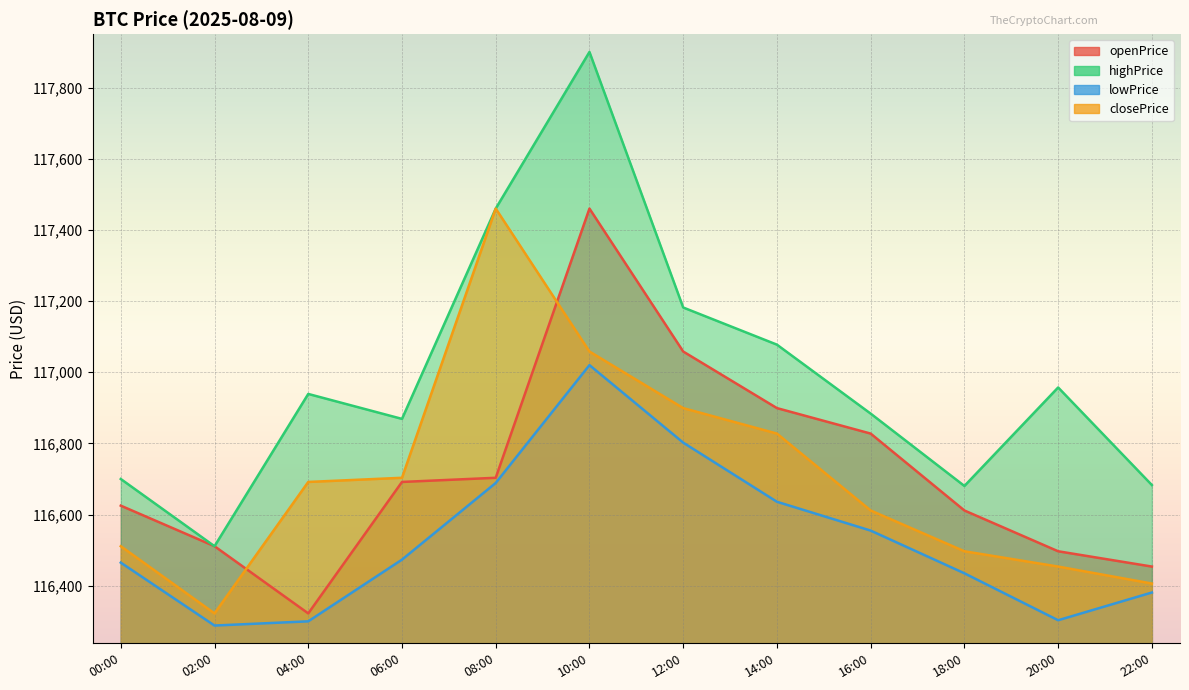

Reading left to right, transcribe all the data shown in this chart.

openPrice: 00:00=116625.1	02:00=116511.1	04:00=116322.3	06:00=116691.7	08:00=116703.4	10:00=117459.9	12:00=117058.2	14:00=116899.2	16:00=116827.6	18:00=116611.5	20:00=116496.9	22:00=116453.9
highPrice: 00:00=116700.0	02:00=116511.1	04:00=116939.0	06:00=116868.9	08:00=117459.9	10:00=117900.0	12:00=117181.9	14:00=117077.5	16:00=116883.7	18:00=116680.4	20:00=116957.2	22:00=116683.0
lowPrice: 00:00=116465.0	02:00=116288.2	04:00=116300.0	06:00=116473.4	08:00=116688.8	10:00=117020.0	12:00=116802.2	14:00=116636.0	16:00=116555.0	18:00=116435.0	20:00=116303.1	22:00=116381.0
closePrice: 00:00=116511.1	02:00=116322.3	04:00=116691.7	06:00=116703.4	08:00=117459.9	10:00=117058.2	12:00=116899.2	14:00=116827.6	16:00=116611.5	18:00=116496.9	20:00=116453.9	22:00=116406.2